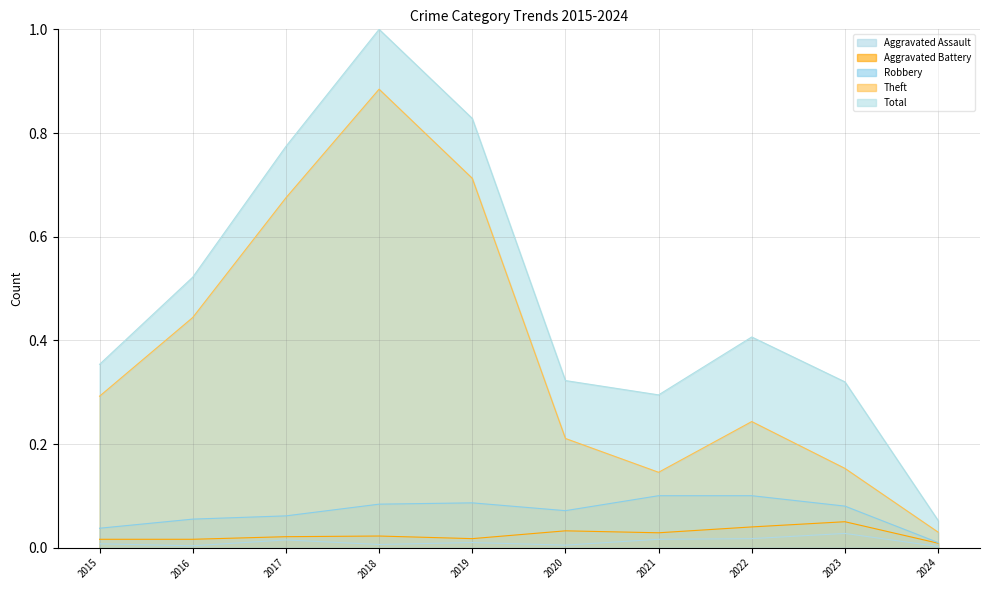

Reading left to right, what are all the values shown in this chart?

Aggravated Assault: 2015=0.0	2016=0.0	2017=0.0	2018=0.0	2019=0.0	2020=0.0	2021=0.0	2022=0.0	2023=0.0	2024=0.0
Aggravated Battery: 2015=0.0	2016=0.0	2017=0.0	2018=0.0	2019=0.0	2020=0.0	2021=0.0	2022=0.0	2023=0.1	2024=0.0
Robbery: 2015=0.0	2016=0.1	2017=0.1	2018=0.1	2019=0.1	2020=0.1	2021=0.1	2022=0.1	2023=0.1	2024=0.0
Theft: 2015=0.3	2016=0.4	2017=0.7	2018=0.9	2019=0.7	2020=0.2	2021=0.1	2022=0.2	2023=0.2	2024=0.0
Total: 2015=0.4	2016=0.5	2017=0.8	2018=1.0	2019=0.8	2020=0.3	2021=0.3	2022=0.4	2023=0.3	2024=0.1